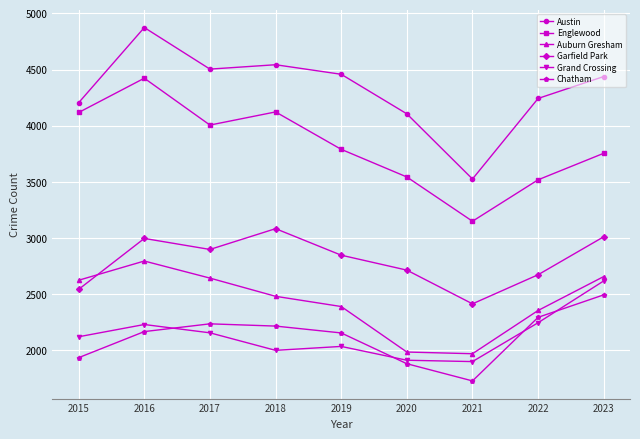

The Austin series shows 4458 at 2019. True or false?

True